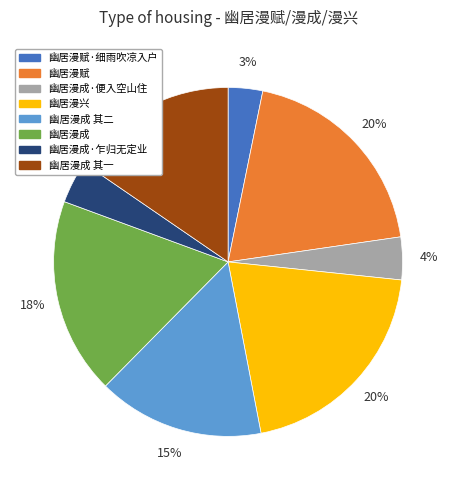

To the nearest percent, what is the combined percentage of 幽居漫赋 and 幽居漫赋·细雨吹凉入户?

23%